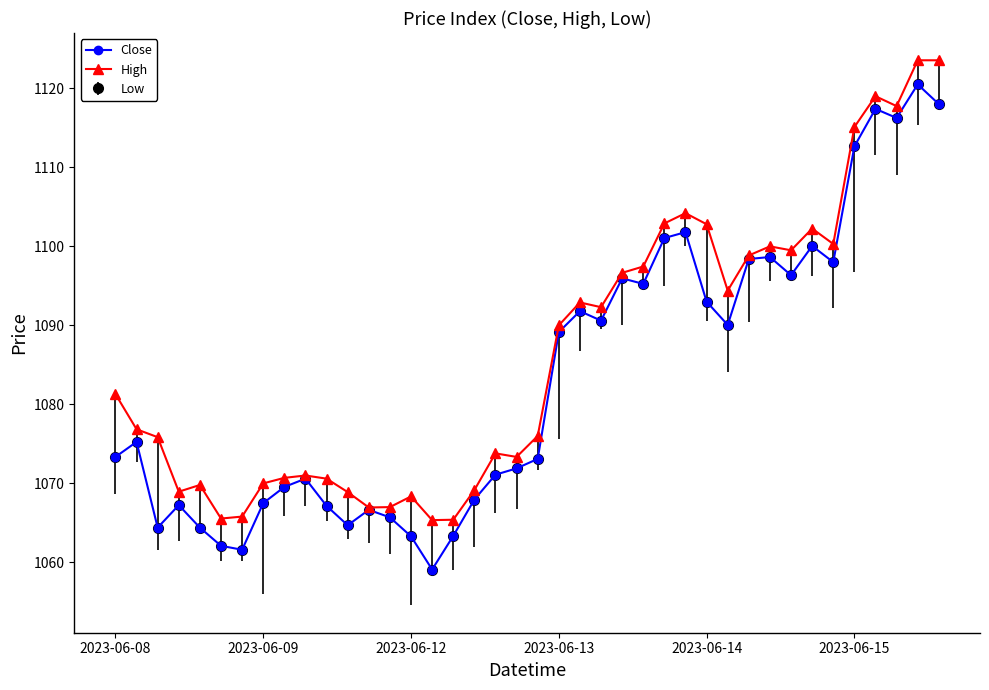

Does the chart have visible grid lines?

No